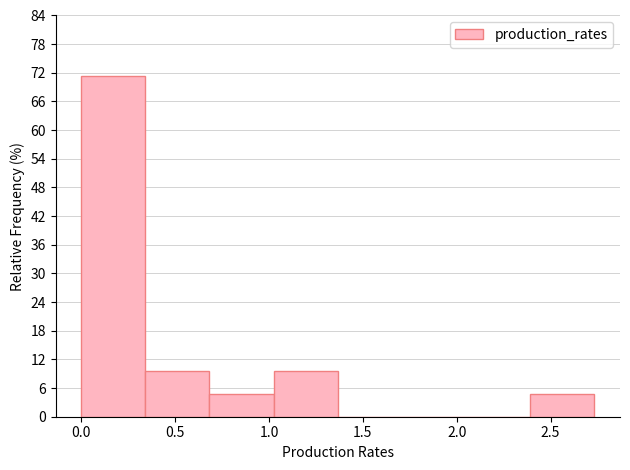

Reading left to right, list every bar in this chart as the range it spans on the x-axis followed by its height. Neither the bar edges nor the heights are printed on the chart, so give them approximately, as read against the axes.

0.00 to 0.35: 71
0.35 to 0.70: 10
0.70 to 1.00: 5
1.00 to 1.35: 10
1.35 to 1.70: 0
1.70 to 2.05: 0
2.05 to 2.40: 0
2.40 to 2.75: 5